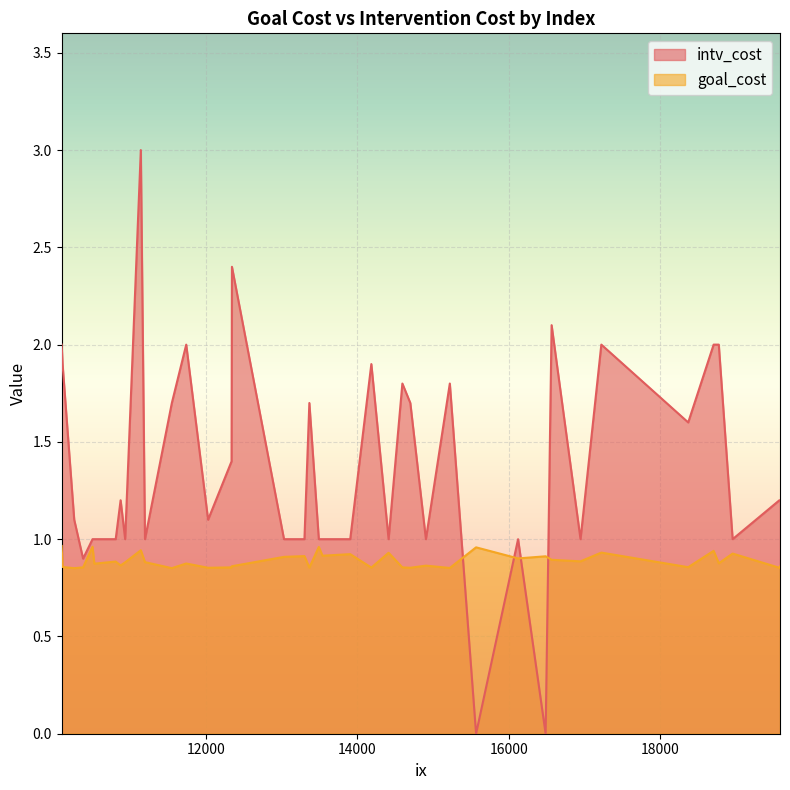

What is the maximum value for intv_cost?

3.0